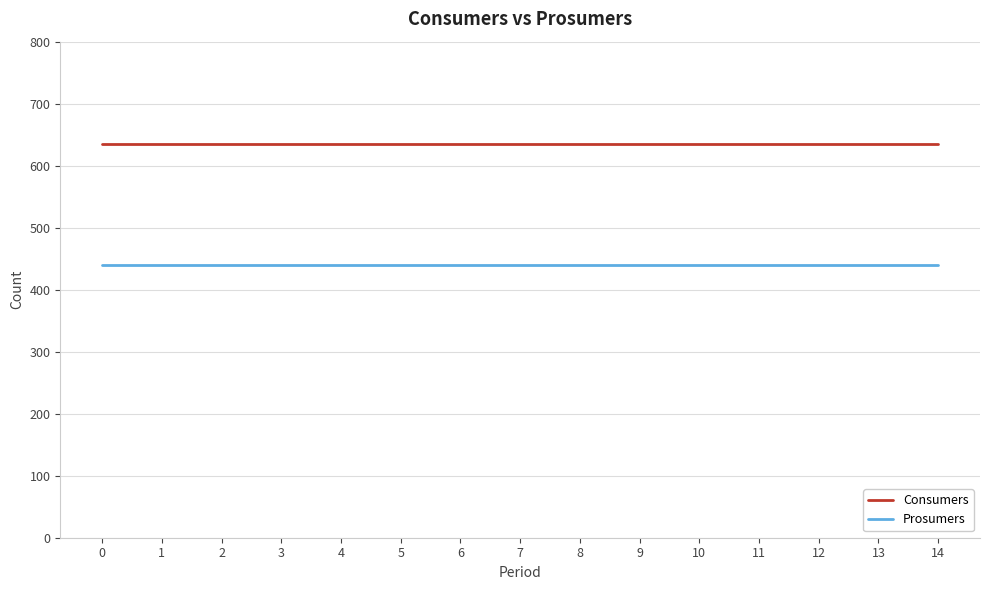

What are all the series names shown in the legend?

Consumers, Prosumers